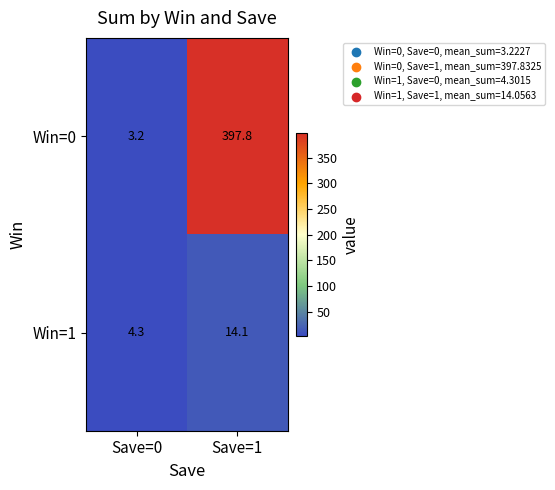

The Win=1 series shows 6.9 at Save=0. True or false?

False